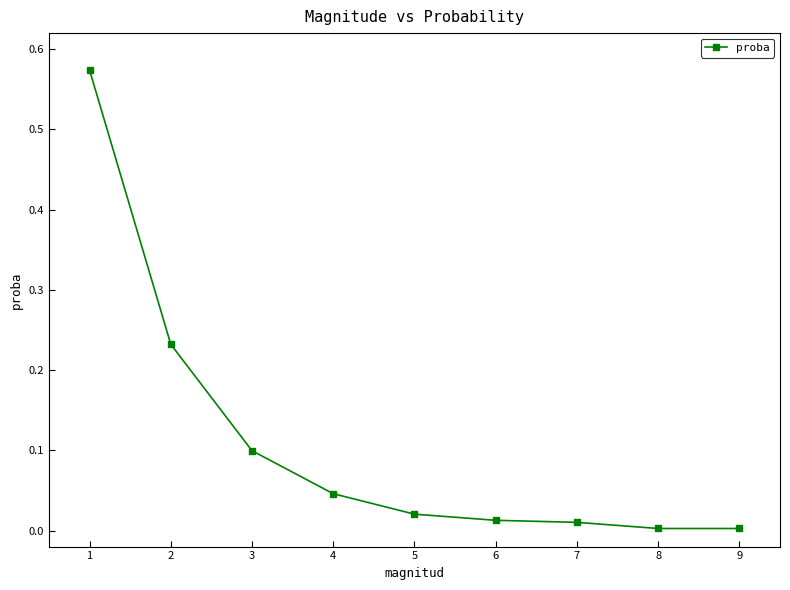

What is the average value?

0.1